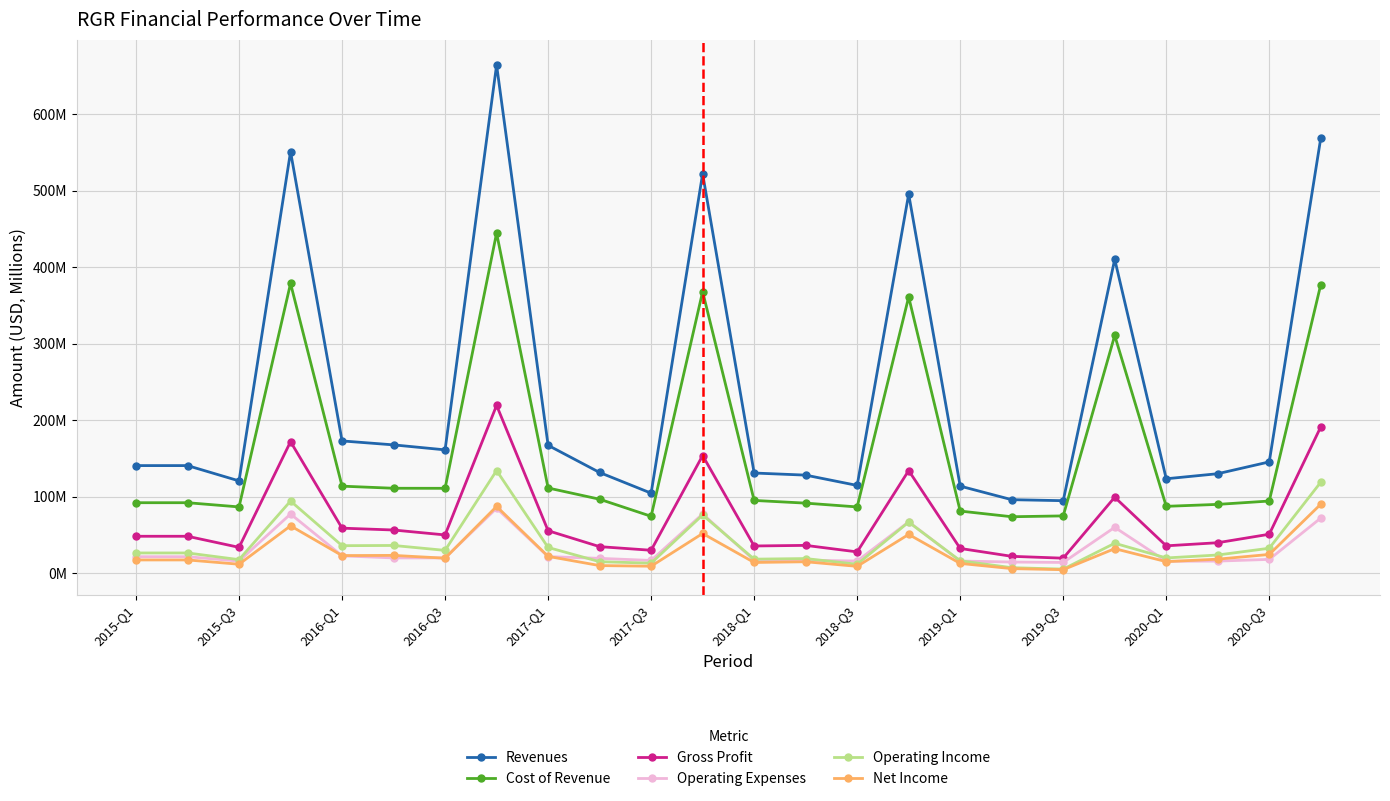

Does the chart have visible grid lines?

Yes